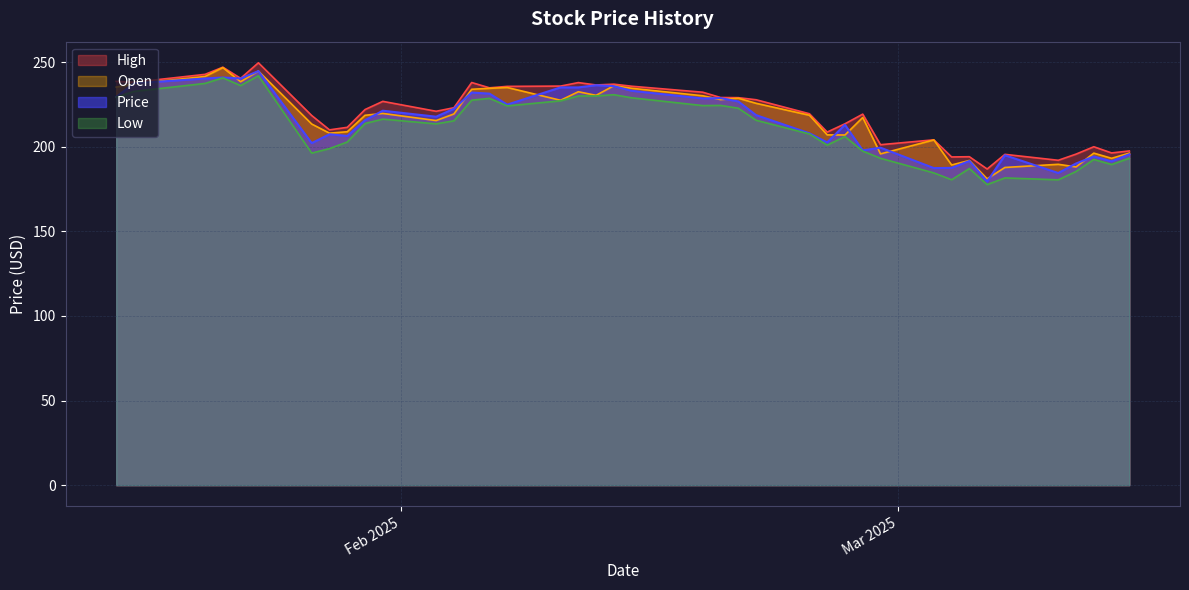

How many distinct data groups are displayed?

4